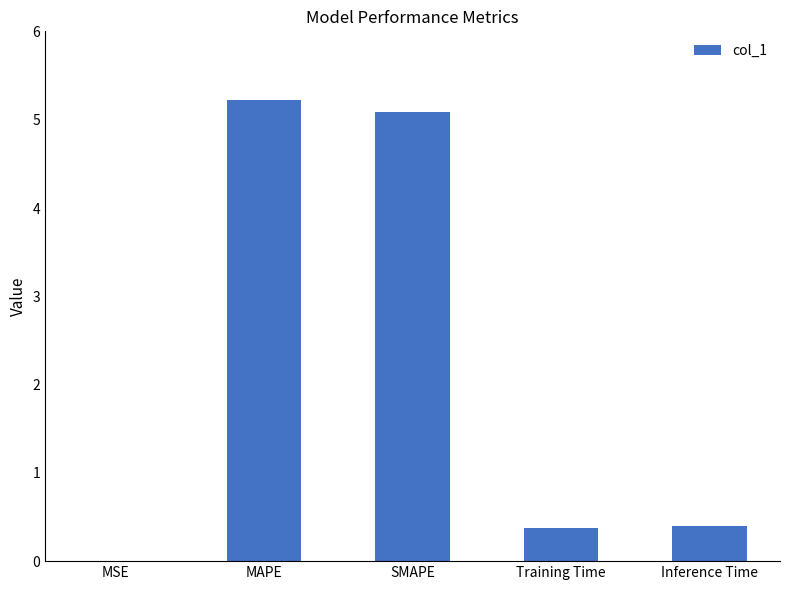

What is the sum of the values at MAPE and Training Time?

5.6